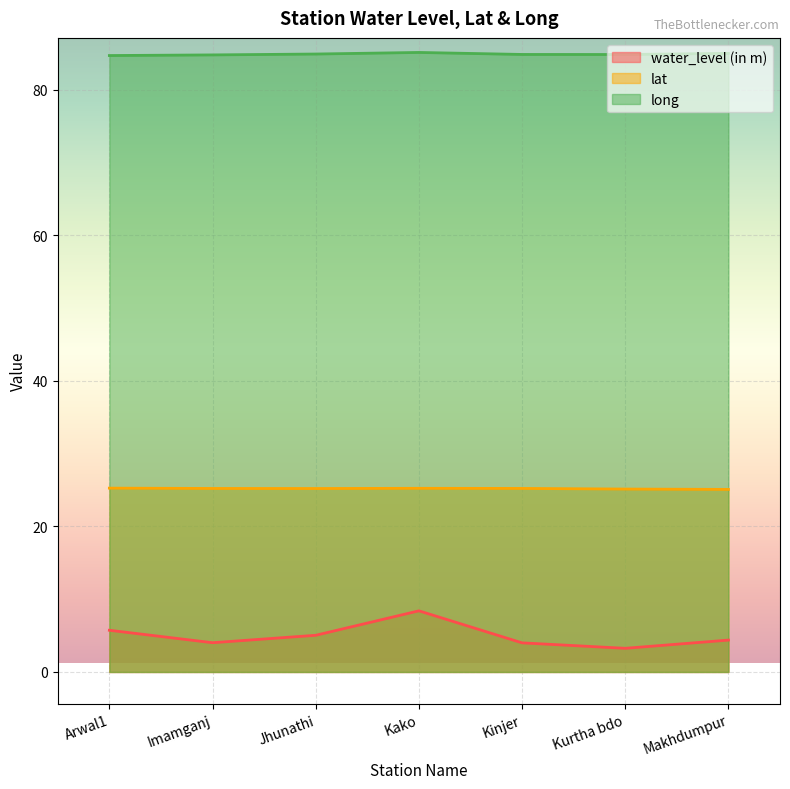

How many data points in water_level (in m) are above 4?

5